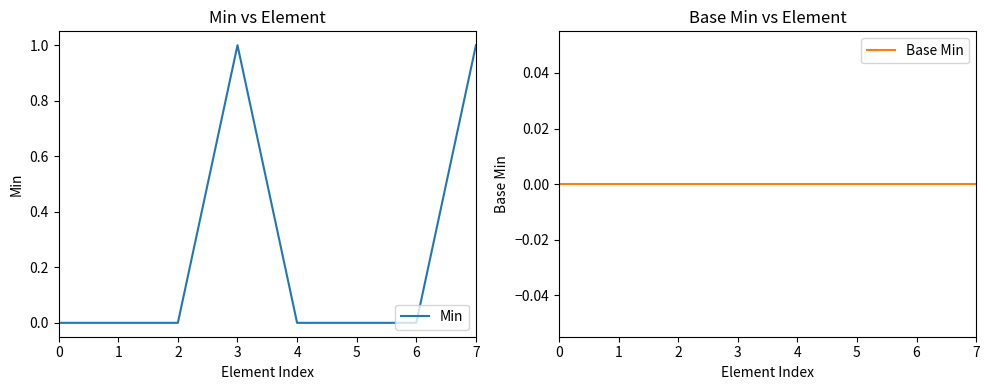

Is the value of Base Min at 6 greater than the value of Min at 1?

No